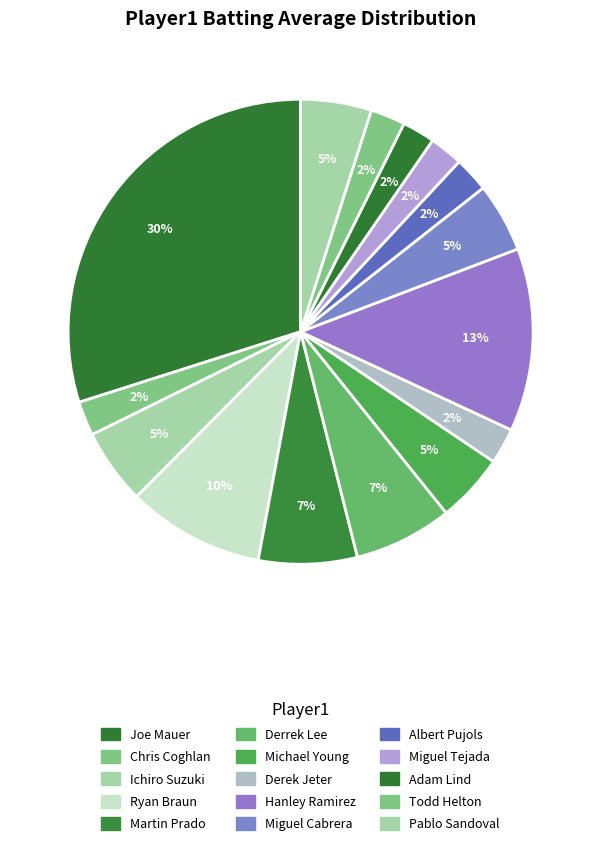

Count the number of slices in the pie.

15